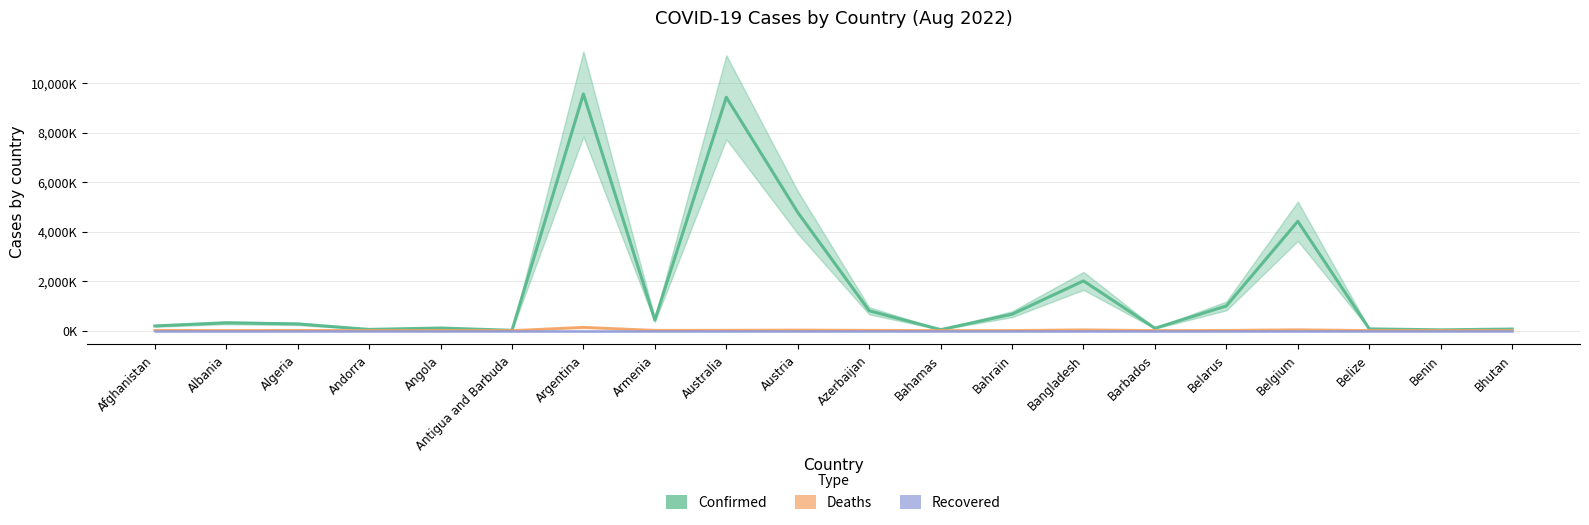

True or false: Recovered and Confirmed intersect in this chart.

False